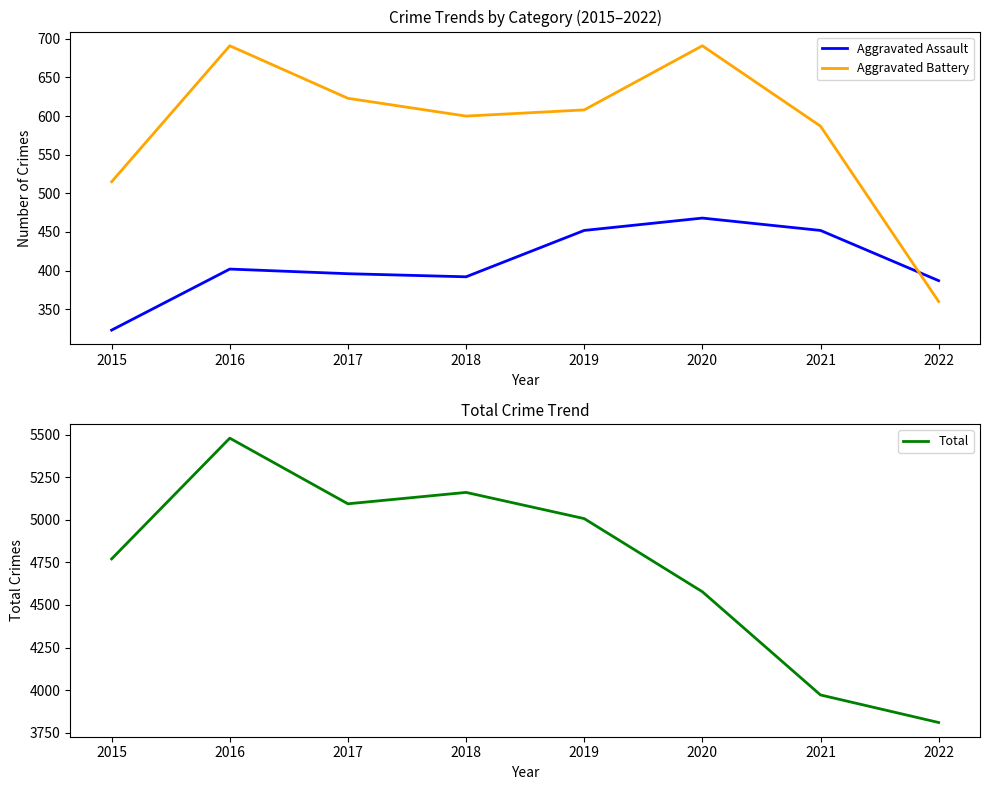

Rank the categories by Total value from lowest to highest.

2022, 2021, 2020, 2015, 2019, 2017, 2018, 2016